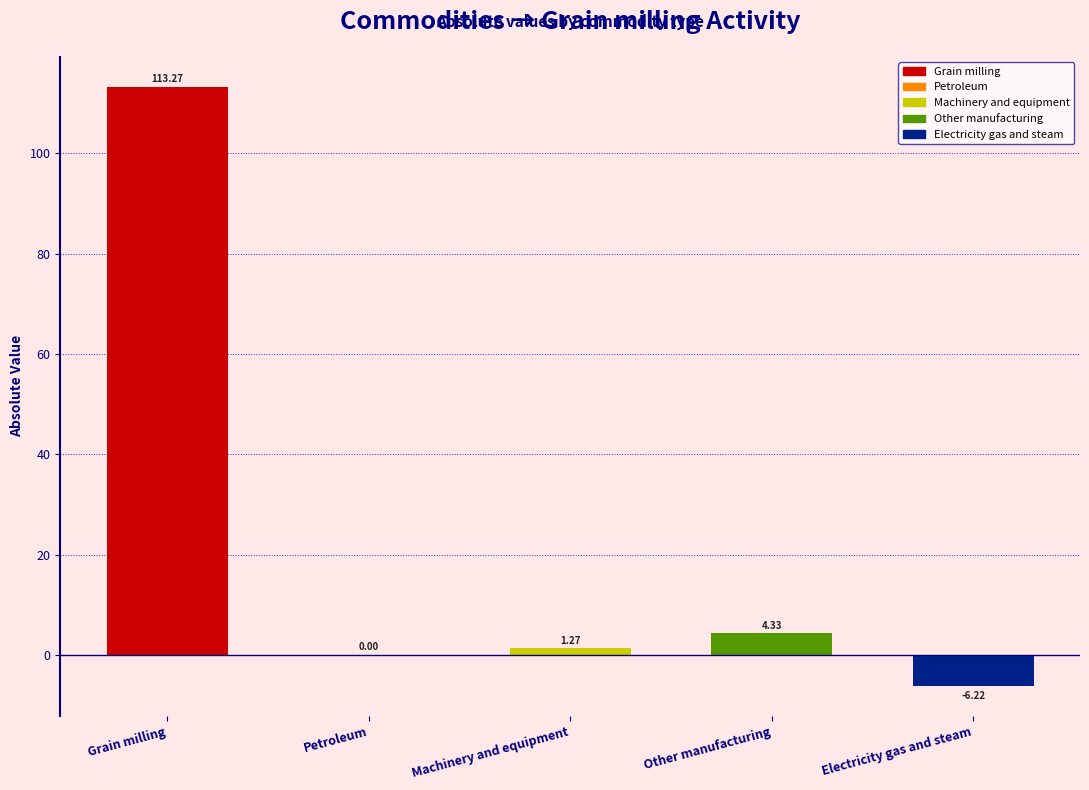

How many positive values are there?

3